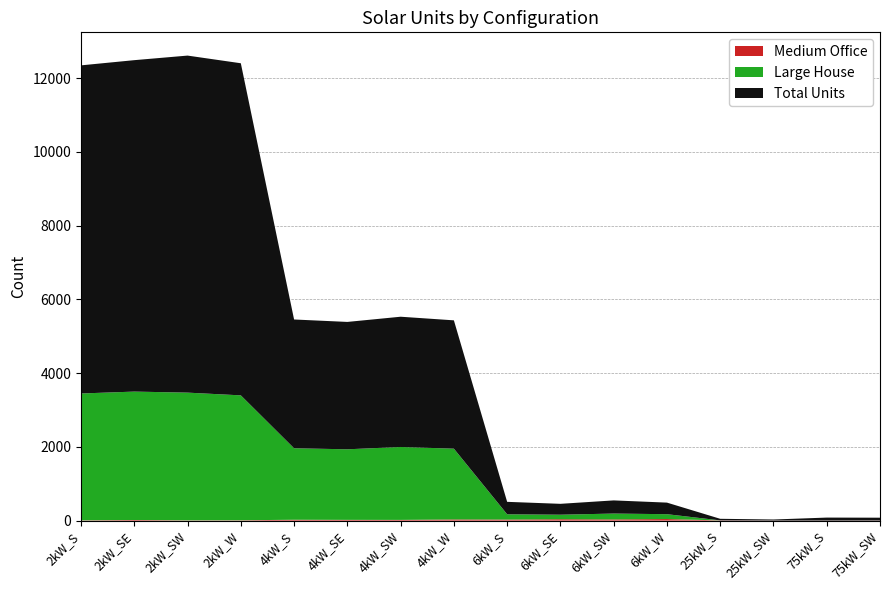

Reading left to right, transcribe all the data shown in this chart.

Total Units: 8900	8990	9142	9008	3493	3455	3533	3481	338	295	357	314	43	28	80	76
Medium Office: 7	16	7	9	23	20	19	31	28	37	32	42	6	2	2	3
Large House: 3441	3483	3464	3388	1939	1914	1978	1920	143	123	159	132	0	0	0	0